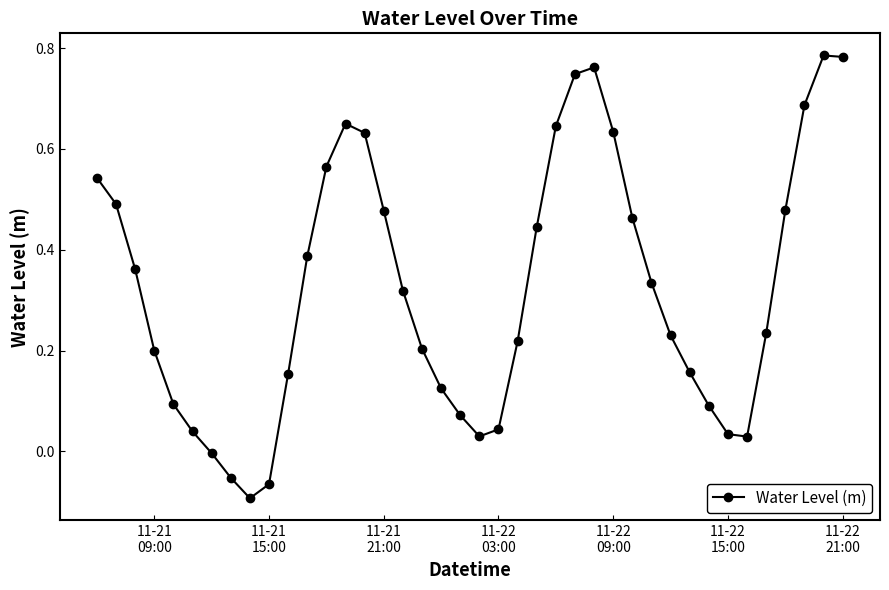

How many lines are shown in the chart?

1